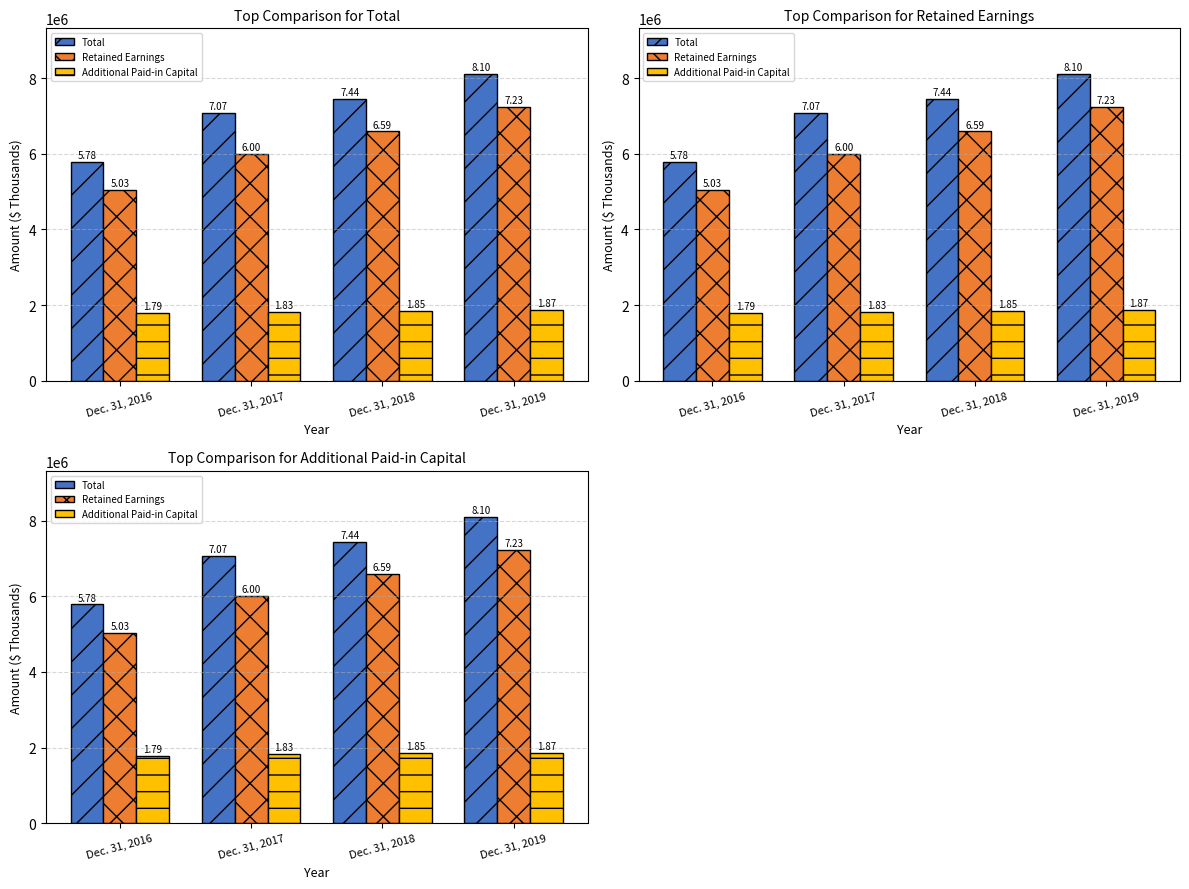

The Additional Paid-in Capital series shows 1078105 at Dec. 31, 2018. True or false?

False